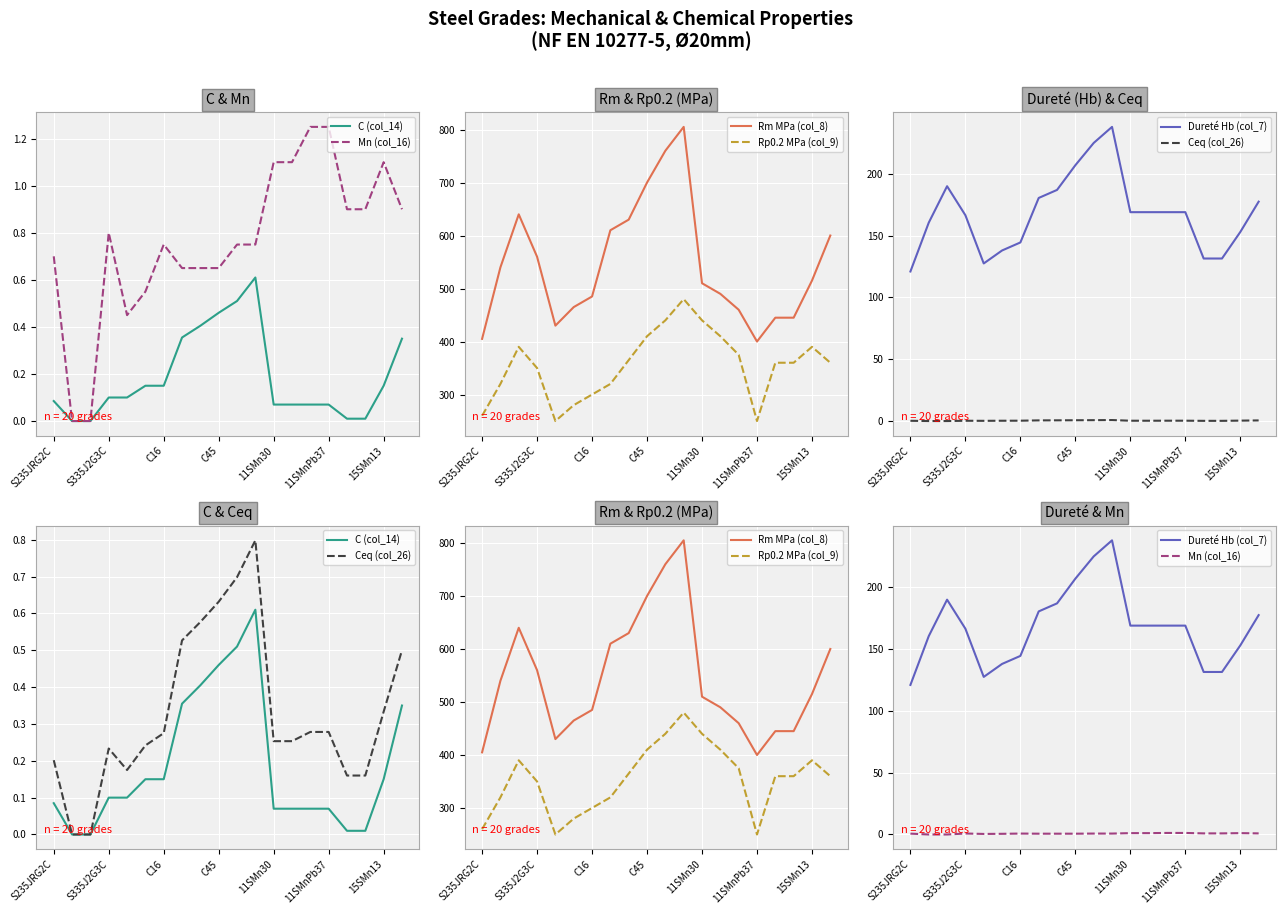

True or false: Ceq (col_26) and Mn (col_16) cross at least once.

True